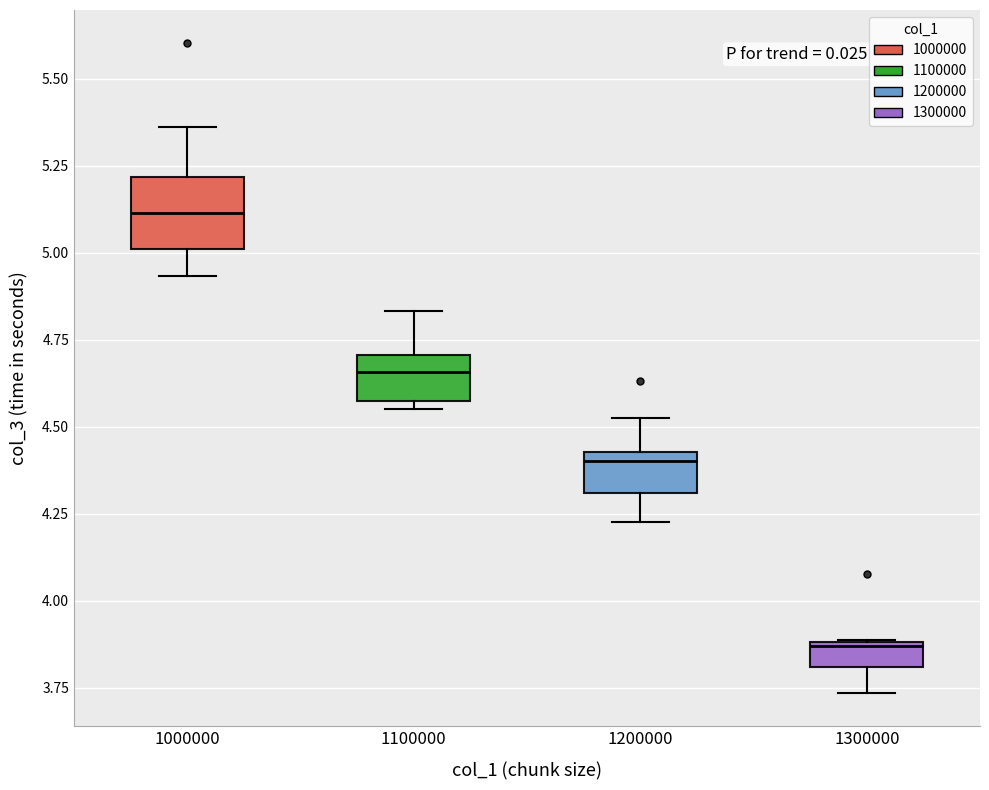

Where is the lower edge of the box at x = 1000000 on the y-axis? The values are not printed on the chart, so give them approximately, as read against the axis.

5.00